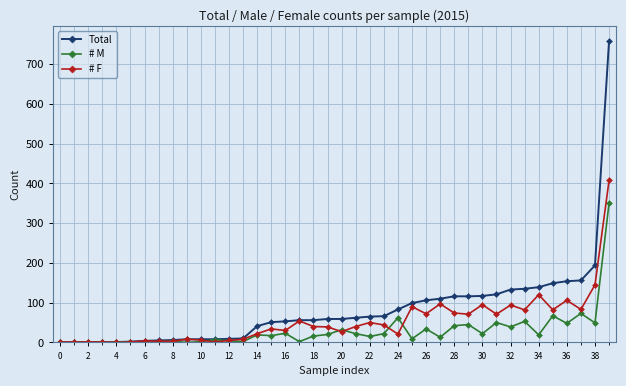

List the series in order of their peak value, highest first.

Total, # F, # M